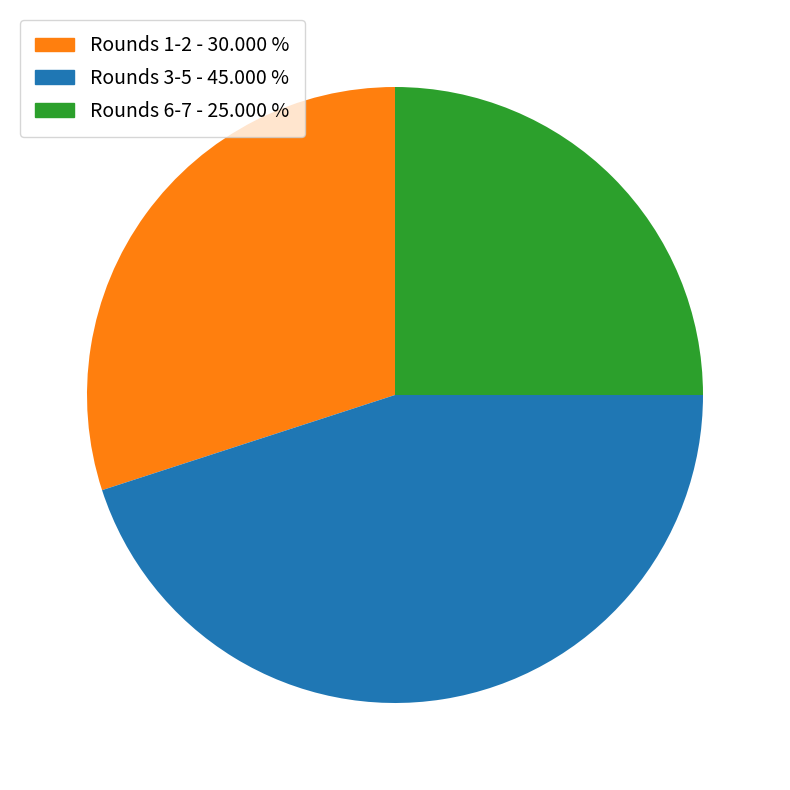

Is there a majority slice in this chart?

No